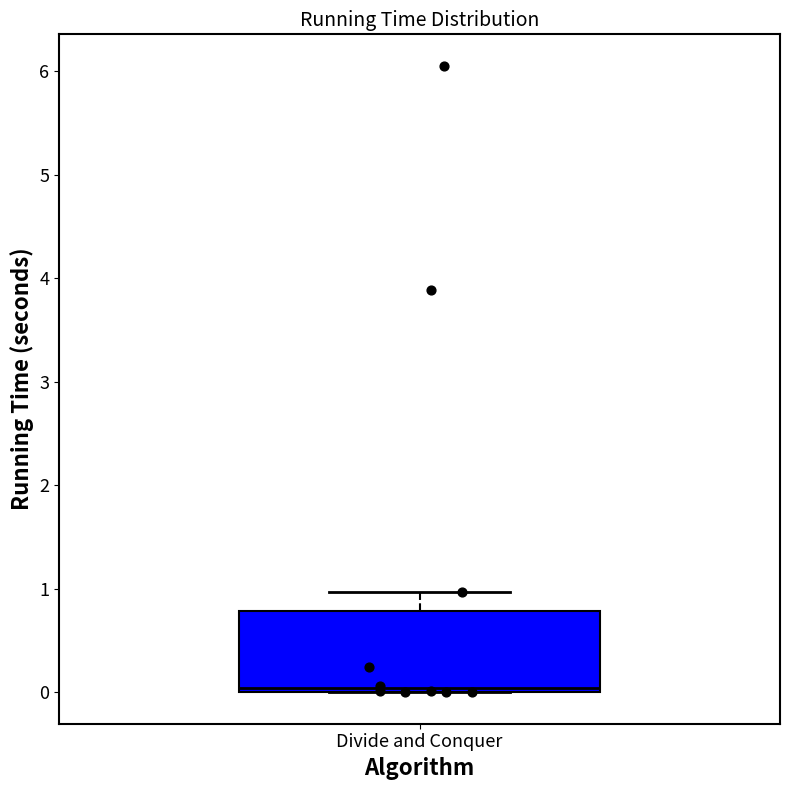

Where is the upper edge of the box for Divide and Conquer on the y-axis? The values are not printed on the chart, so give them approximately, as read against the axis.

0.8